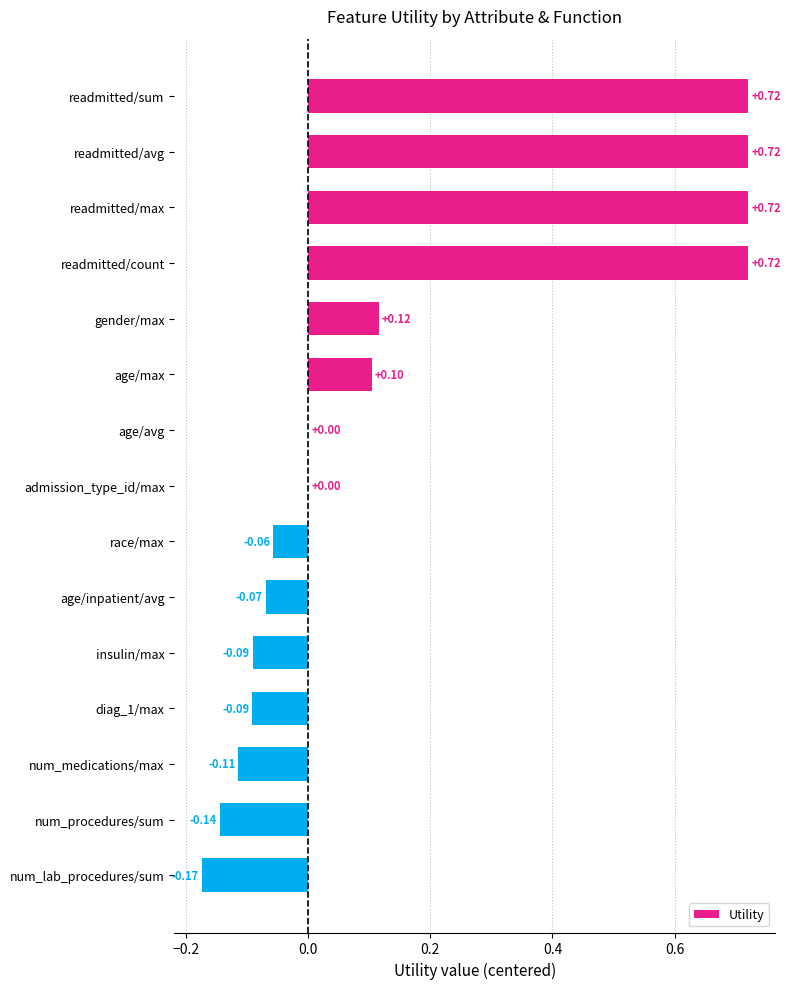

What is the sum of all values?

2.4